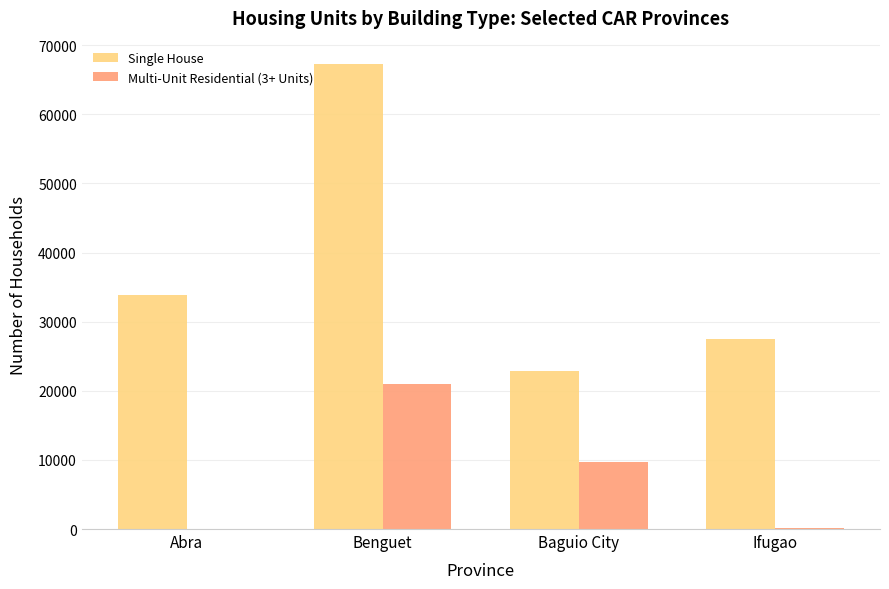

Which series has the widest spread of values?

Single House